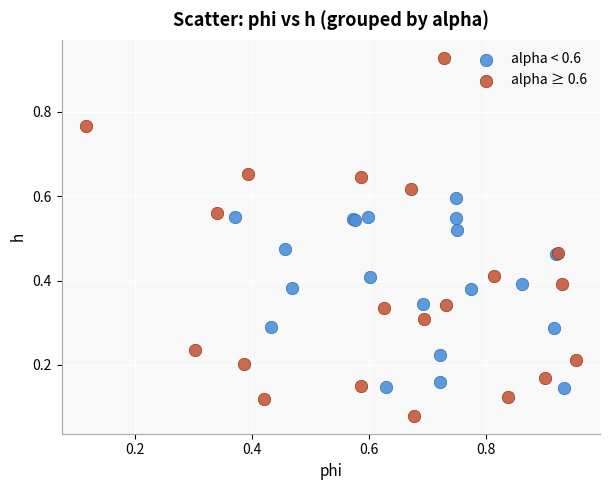

Which series reaches the maximum Y coordinate?

alpha ≥ 0.6